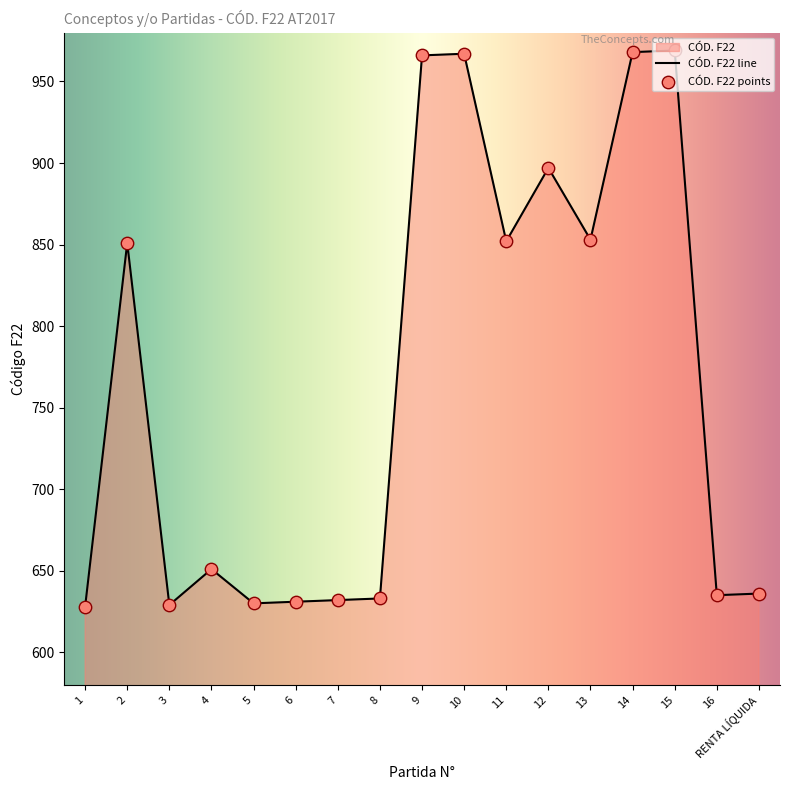

Approximately how many times larger is the value at 15 compared to 9?

1.0